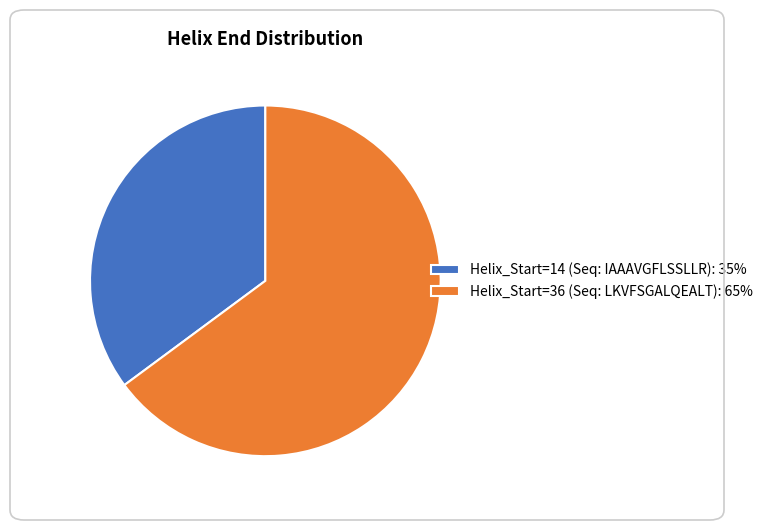

Is it true that Helix_Start=14 (Seq: IAAAVGFLSSLLR): 35% is 23% of the pie?

False